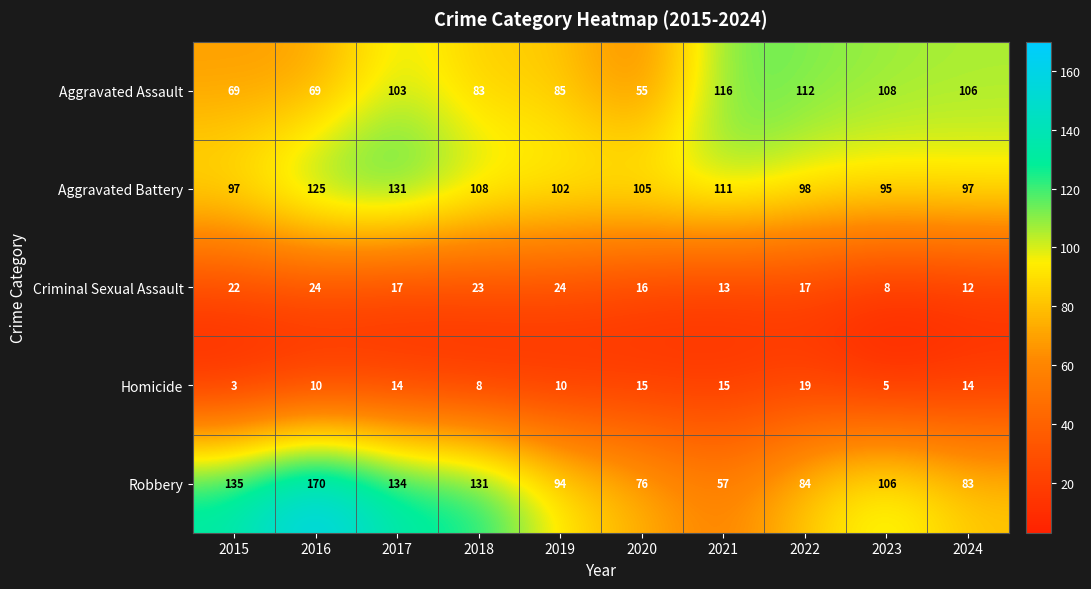

Which series has the widest spread of values?

Robbery